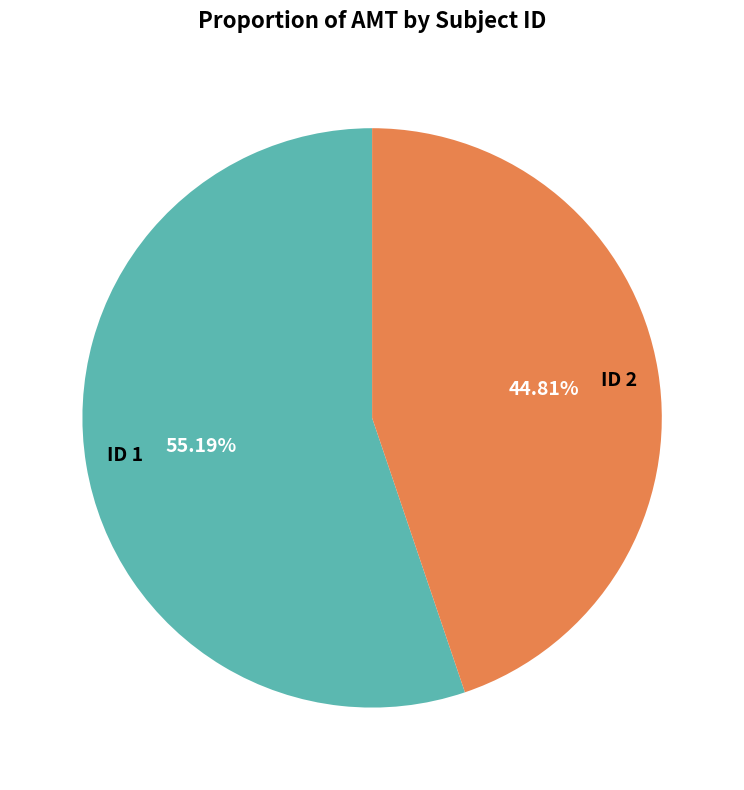

The ID 2 slice represents 45% of the pie. True or false?

True